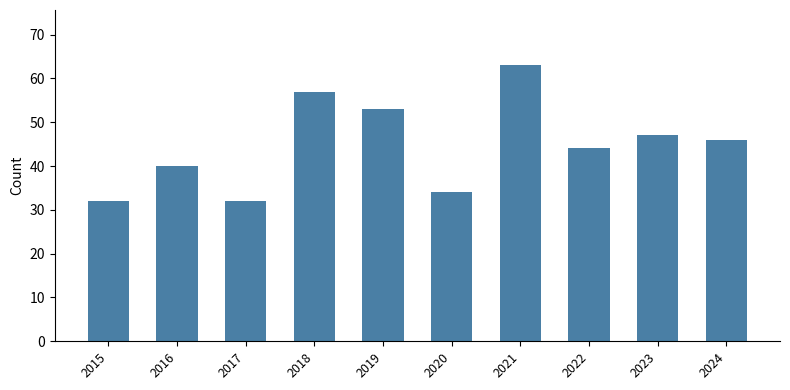

What is the value of the 5th bar from the left?

53